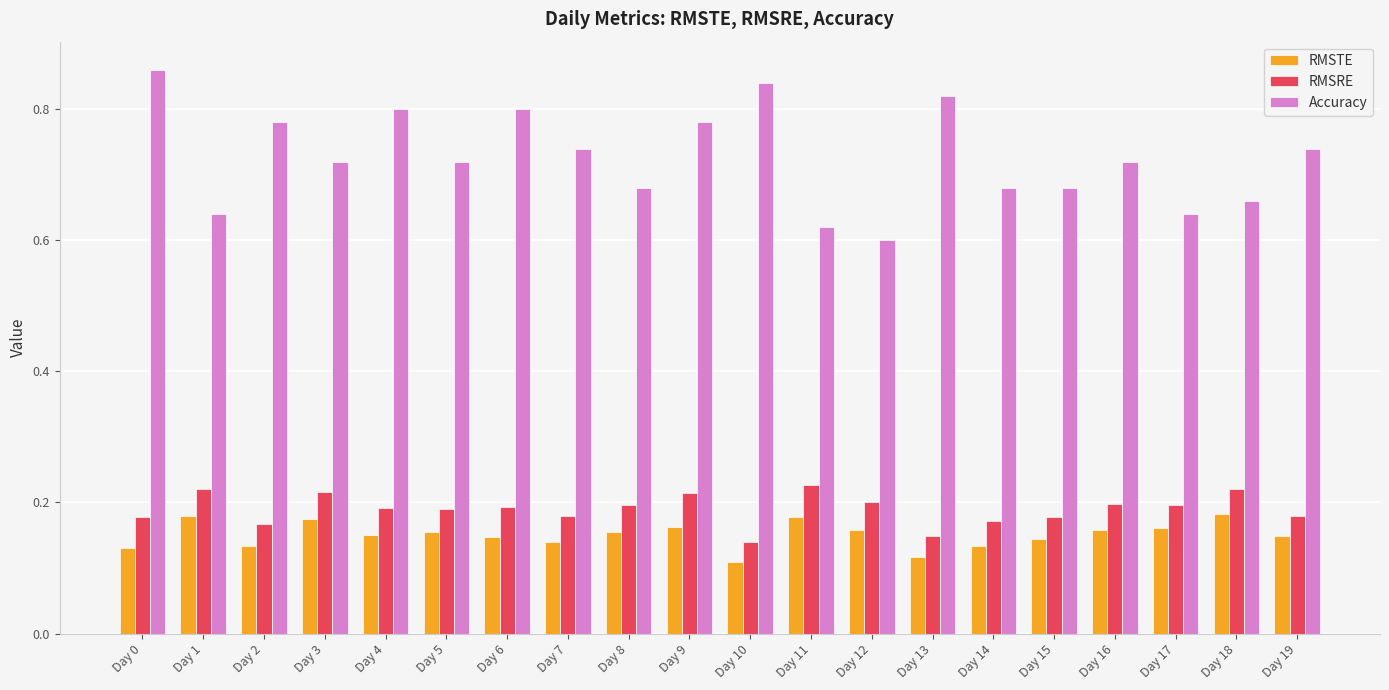

Which series has the largest range (max minus min)?

Accuracy